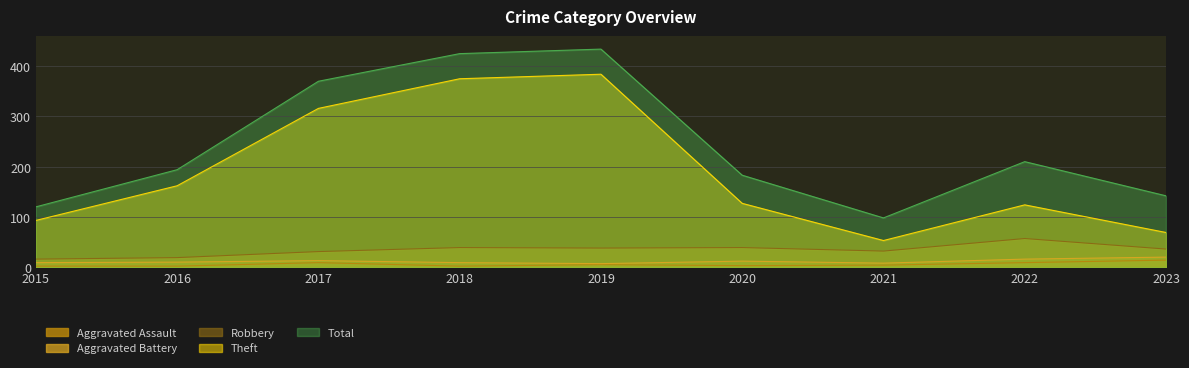

What is the difference between the highest and lowest values at 2018?

423